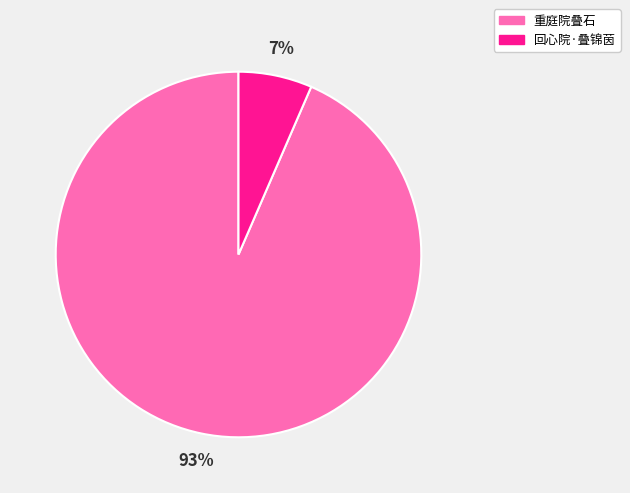

What percentage is the 重庭院叠石 slice, to the nearest percent?

93%